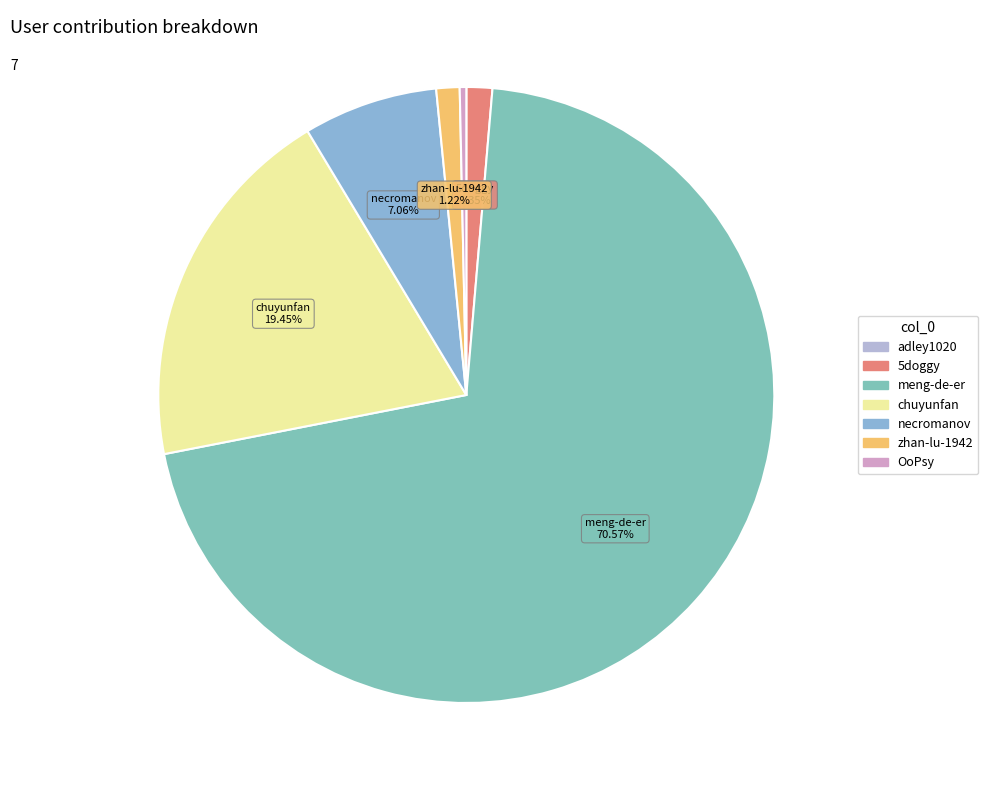

Does necromanov represent more than half of the total?

No